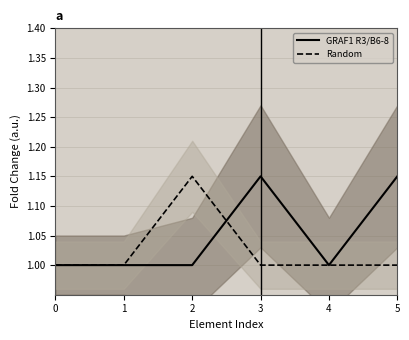

What is the sum of the Random values at 1 and 5?

2.0